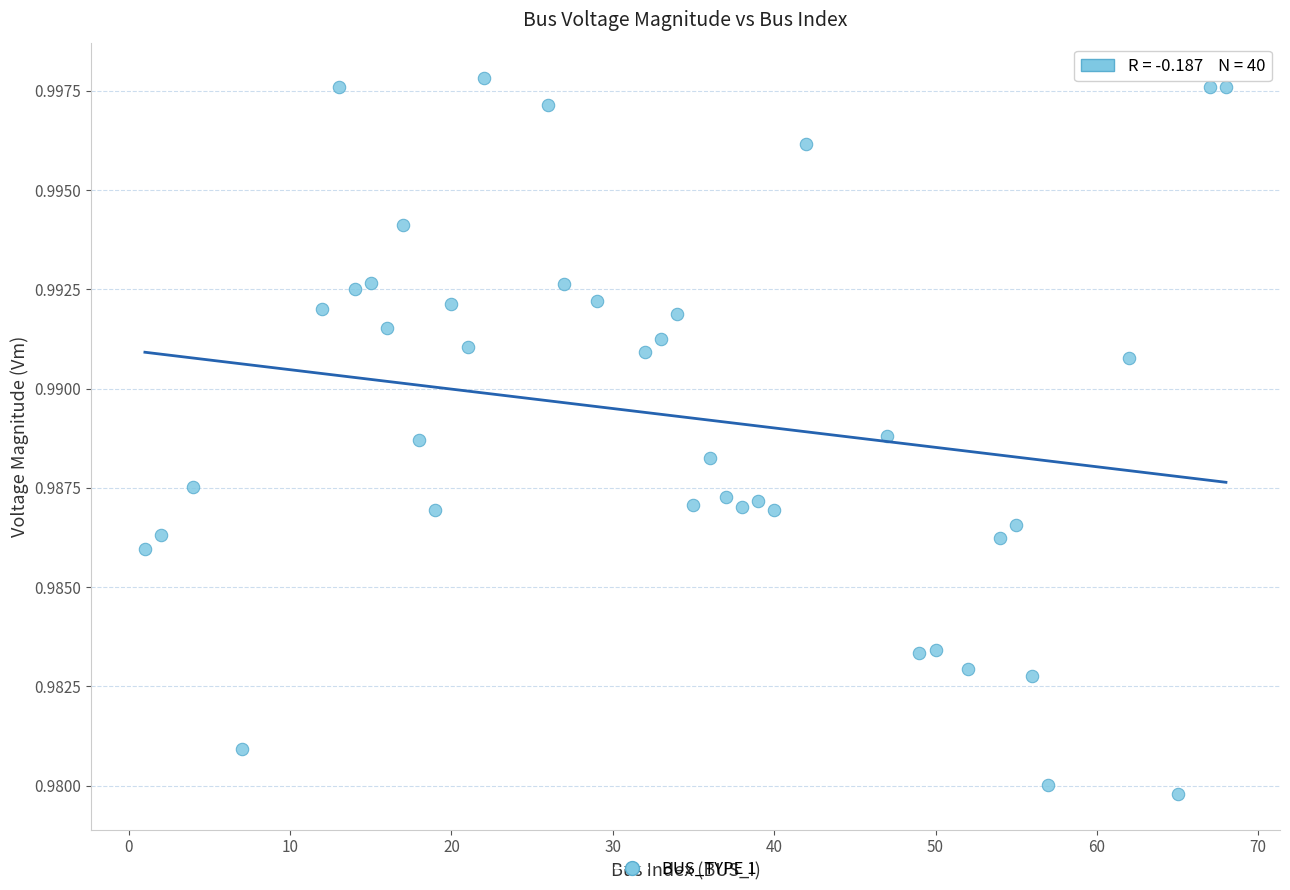

How many data points are displayed?

40